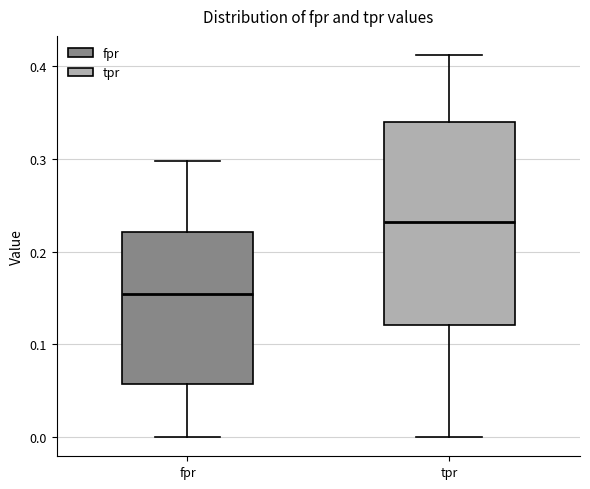

Comparing the boxes themselves (not the whiskers), which one is the tallest?

tpr